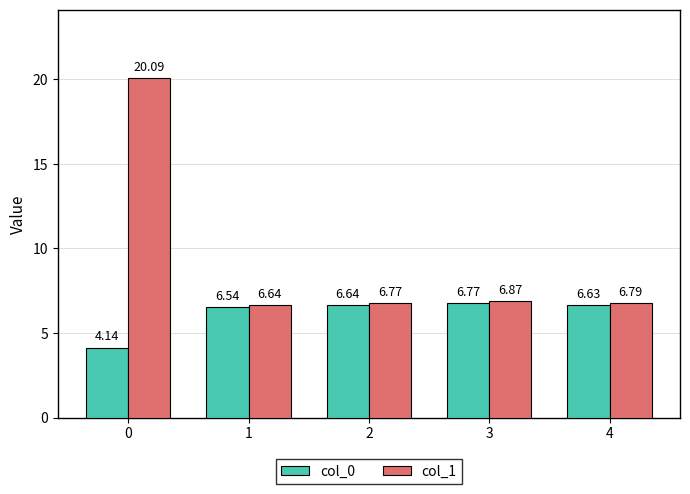

The value of col_0 at 3 is 6.8. True or false?

True